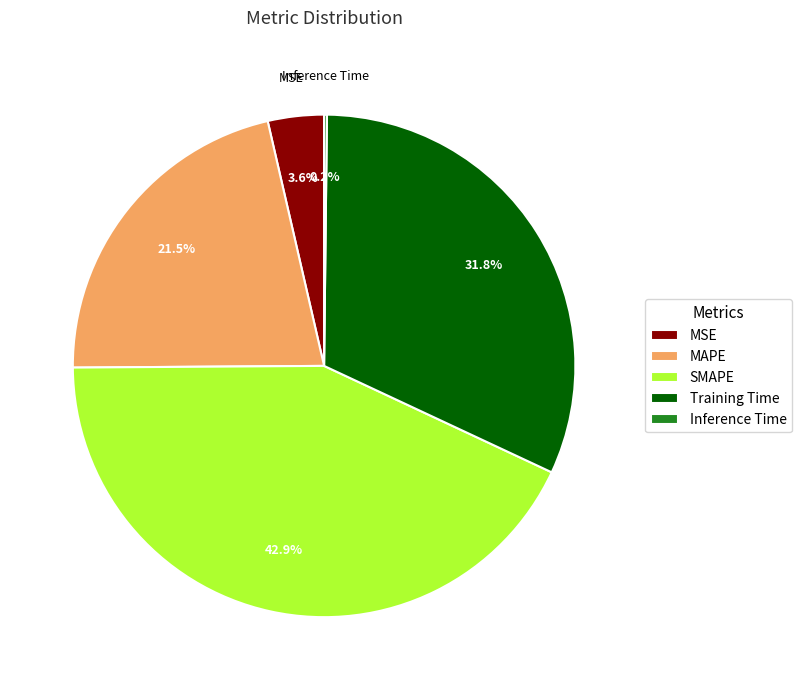

To the nearest percent, what percentage of the pie is SMAPE?

43%